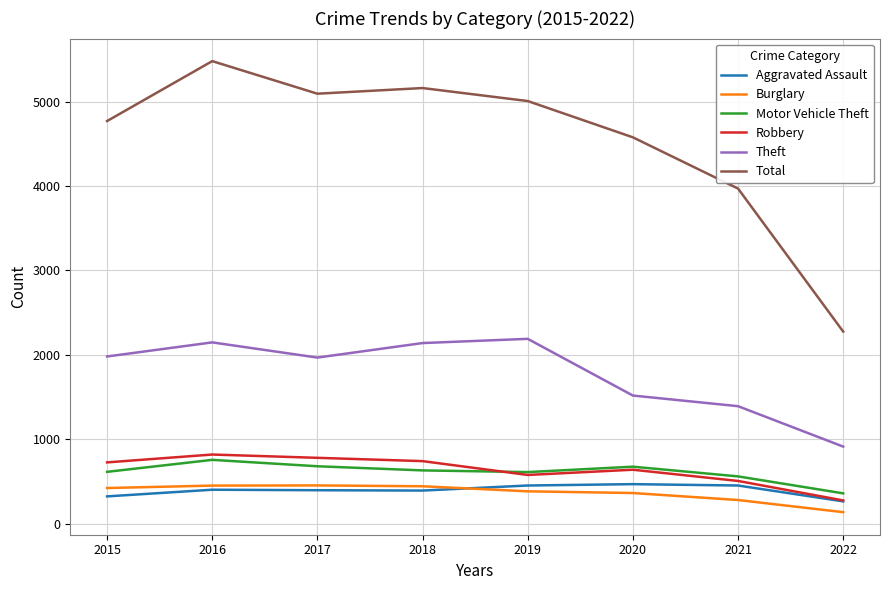

True or false: Burglary has more than 0 interior local peaks.

True